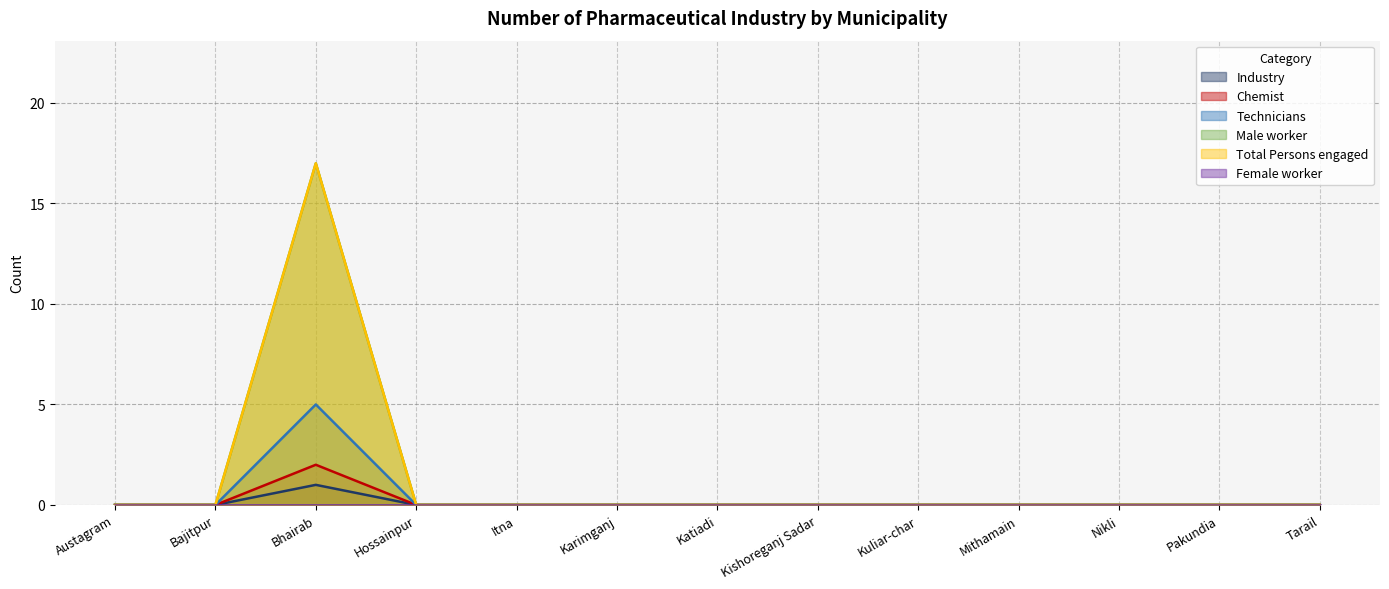

Between Austagram and Mithamain, which is larger?

Austagram